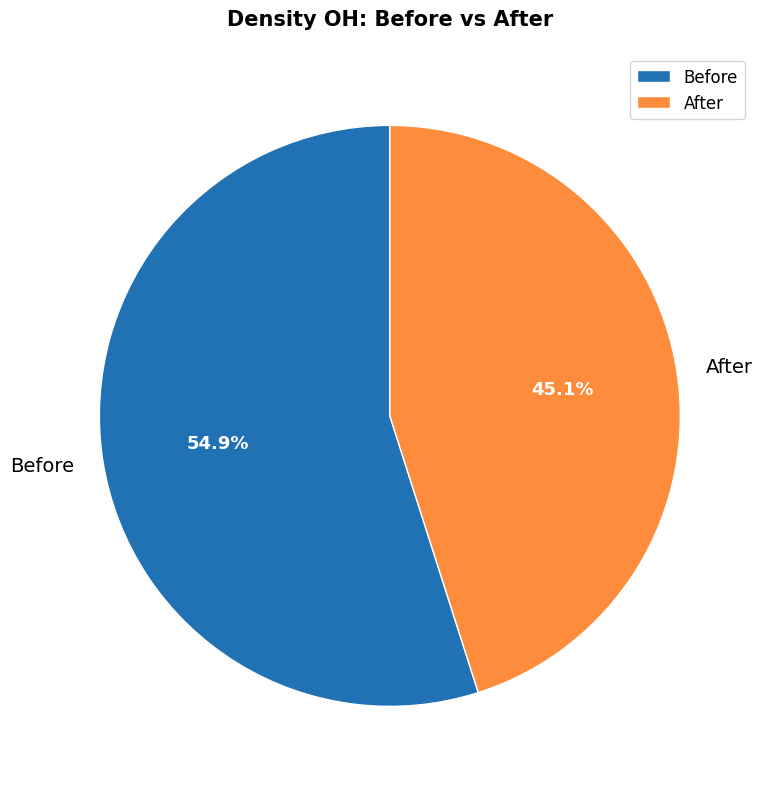

Is there any slice that represents more than half of the pie?

Yes